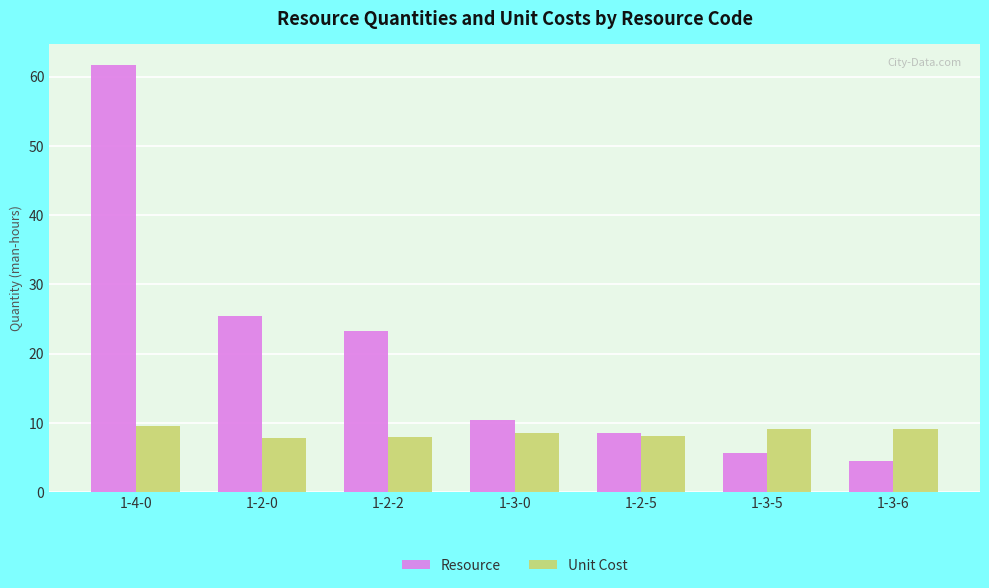

What value does the Unit Cost series have at 1-3-0?

8.5